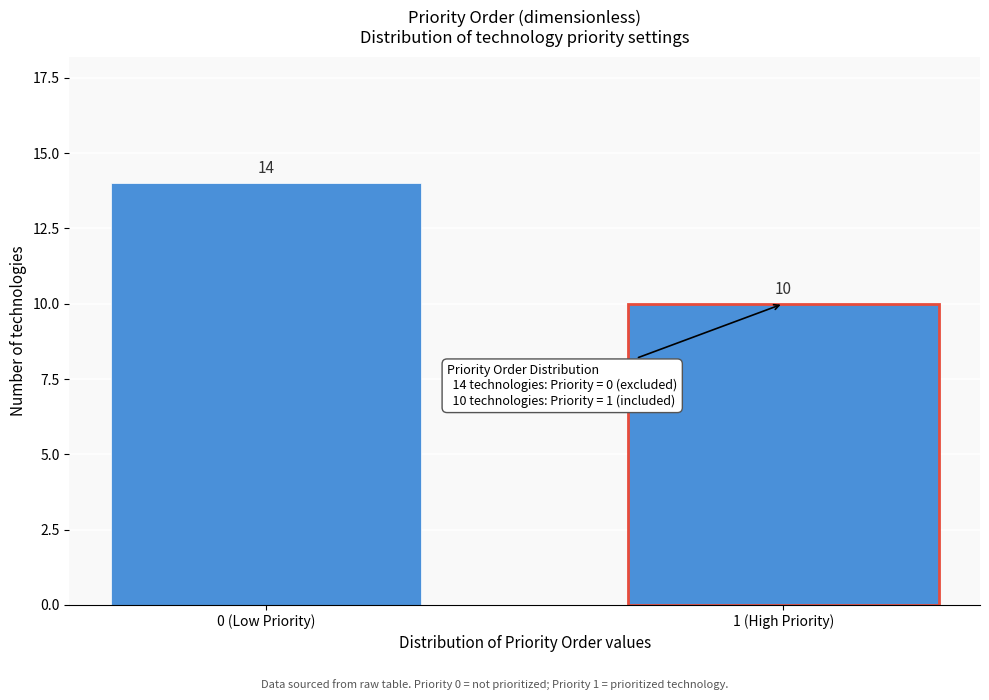

Reading right to left, transcribe all the data shown in this chart.

1 (High Priority)=10	0 (Low Priority)=14